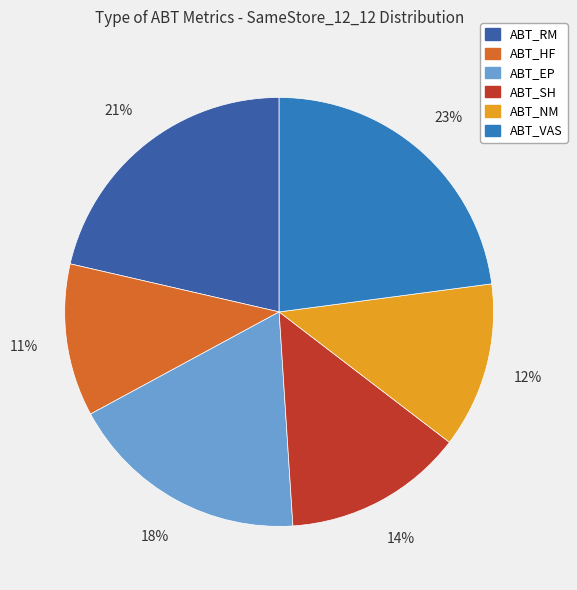

Which category has the biggest portion of the pie?

ABT_VAS